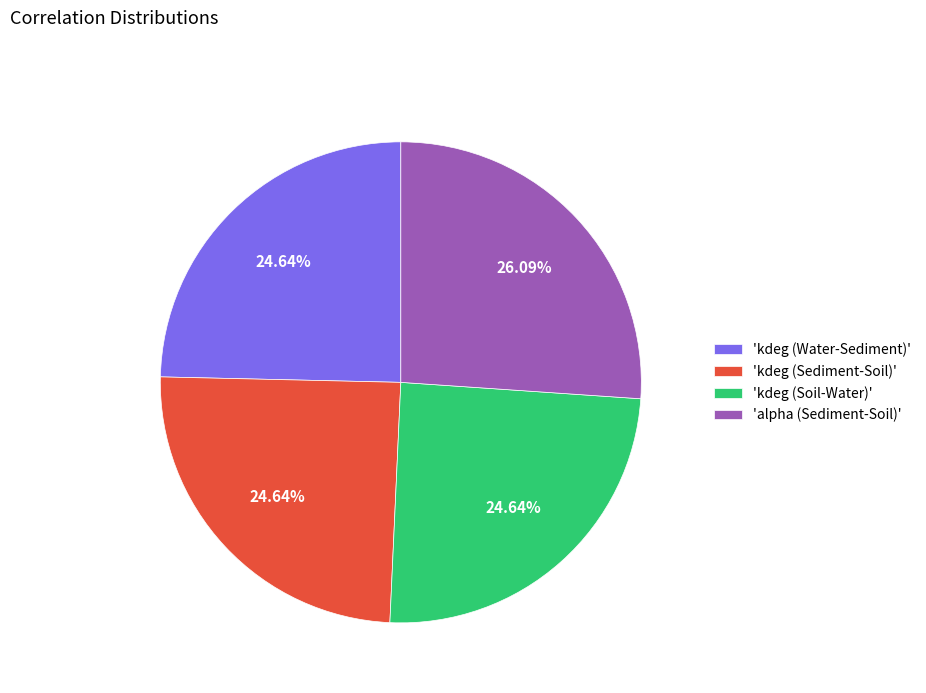

How many segments does this pie chart have?

4